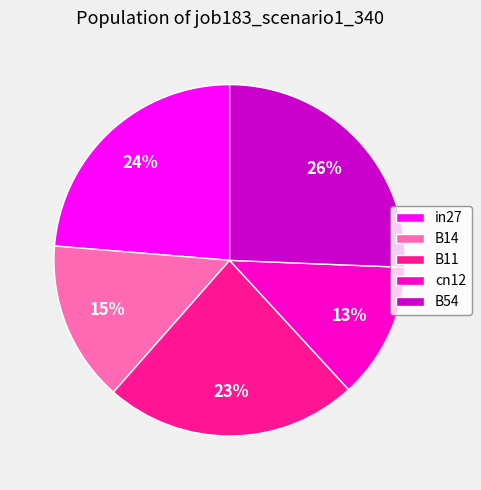

The B14 slice represents 2% of the pie. True or false?

False